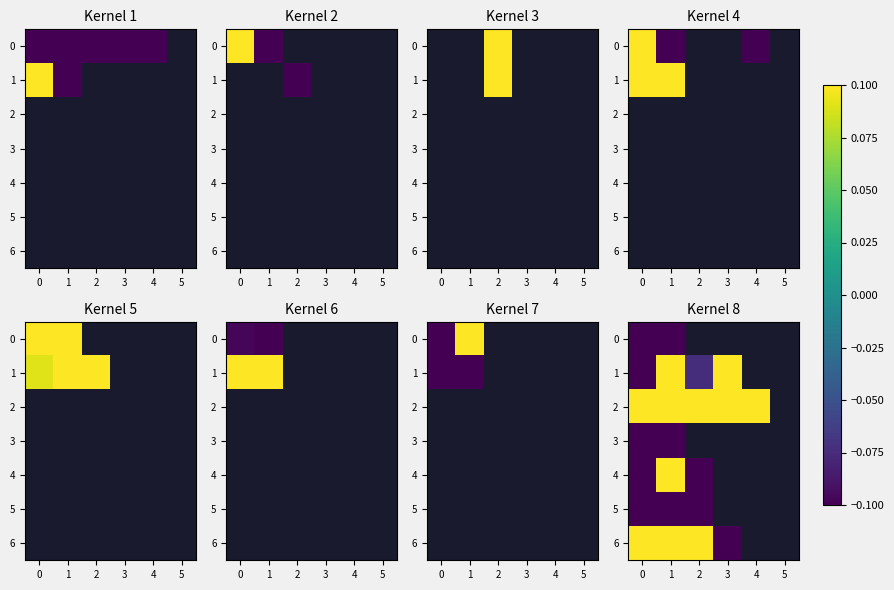

Rank the categories by 5 value from lowest to highest.

1, 0, 2, 3, 4, 5